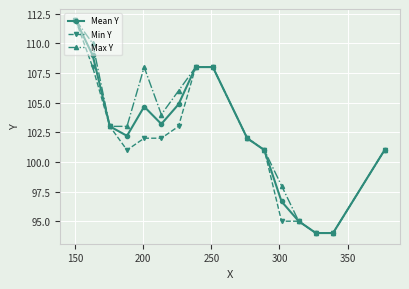

What is the value of the Max Y point at the 15th from the left?

94.0